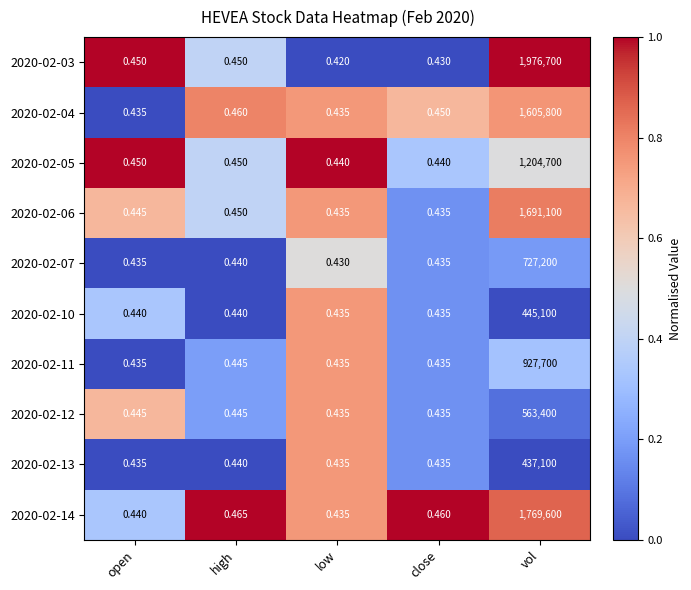

Where is 2020-02-13 nearest to the value 218550?

high